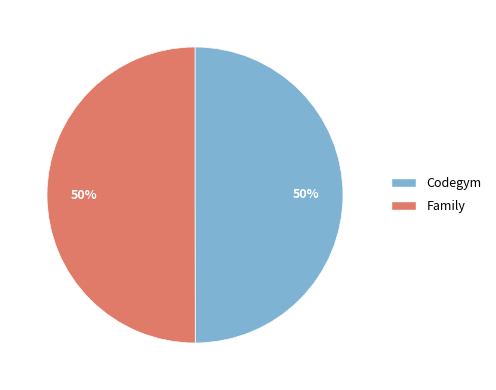

To the nearest percent, what portion does Family represent?

50%